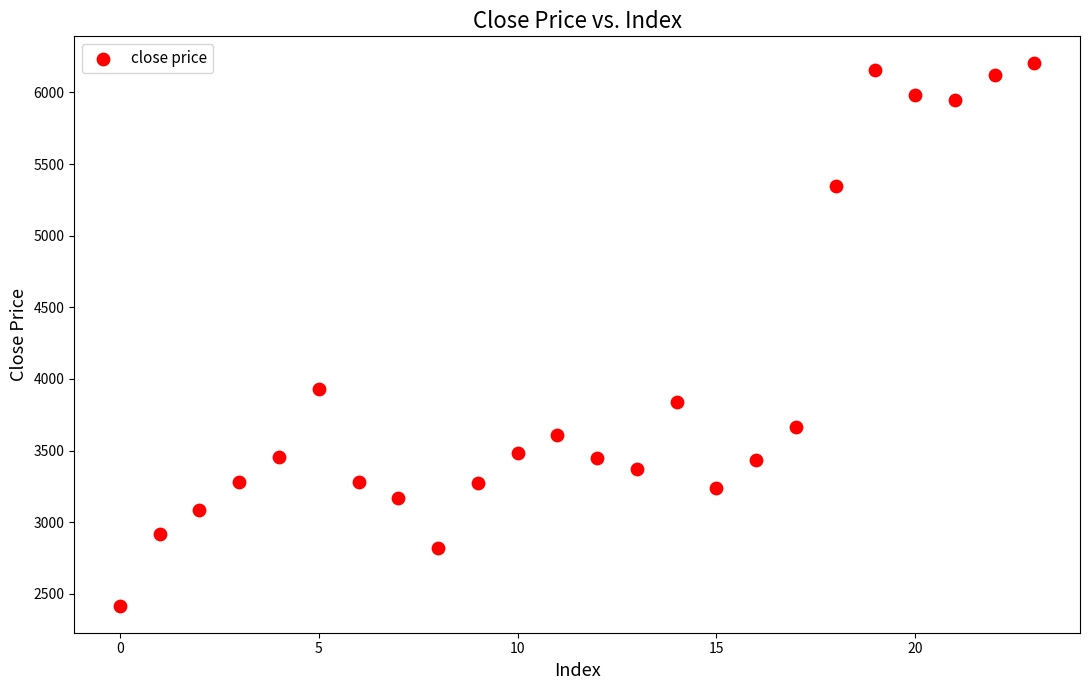

What Y value in the scatter plot is closest to 4309?

3928.6